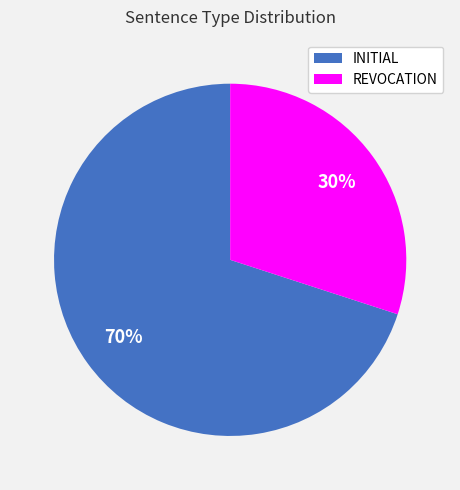

Count the number of slices in the pie.

2